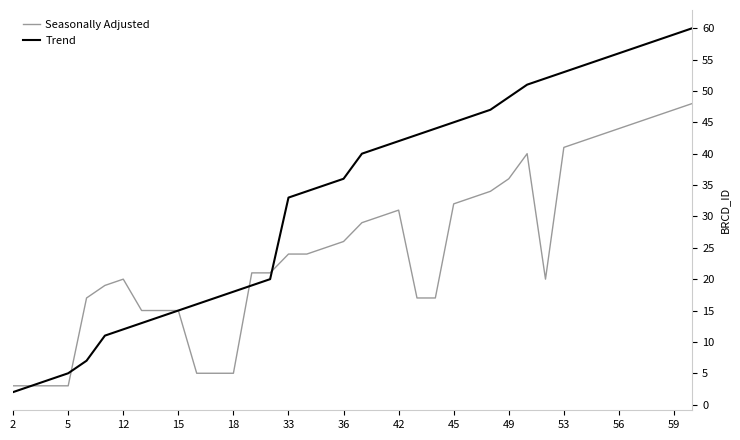

Which series has the largest total across all categories?

Trend